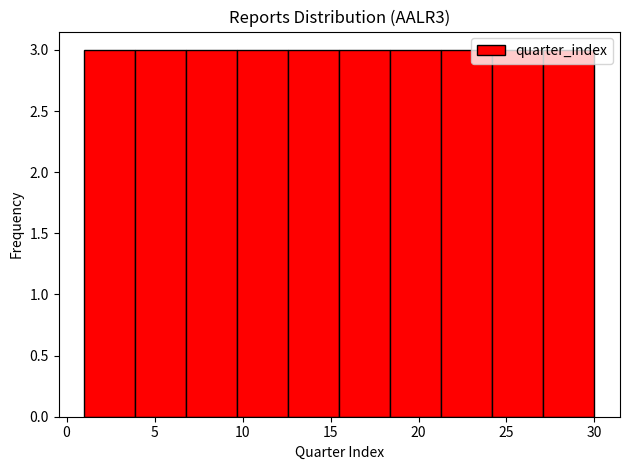

Reading left to right, transcribe this chart: for each bar, give the range it covers on the x-axis and its height. Neither the bar edges nor the heights are printed on the chart, so give them approximately, as read against the axes.

1.0 to 3.9: 3
3.9 to 6.8: 3
6.8 to 9.7: 3
9.7 to 12.6: 3
12.6 to 15.5: 3
15.5 to 18.4: 3
18.4 to 21.3: 3
21.3 to 24.2: 3
24.2 to 27.1: 3
27.1 to 30.0: 3